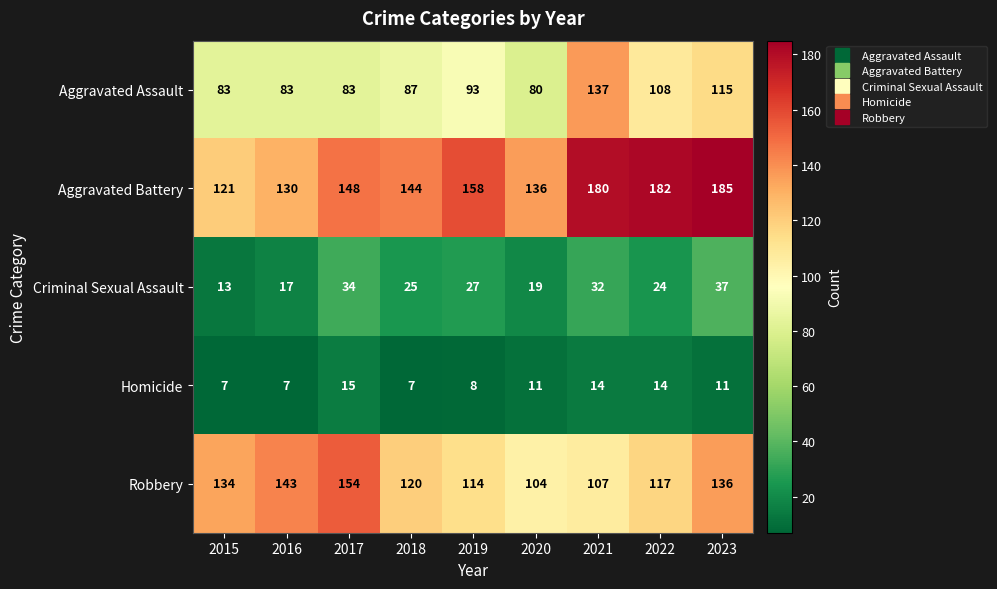

How many categories are shown in the chart?

9